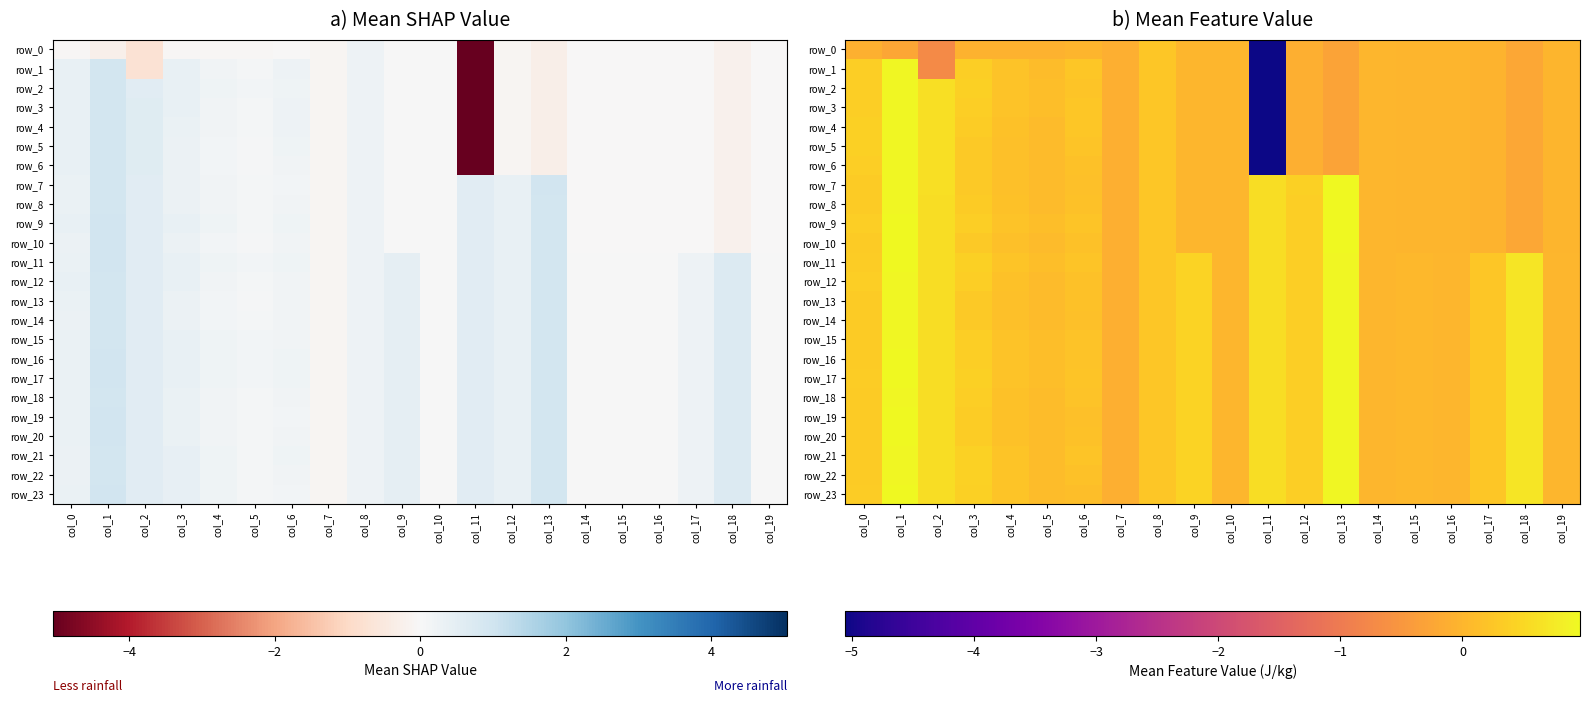

How many series are shown in this chart?

24